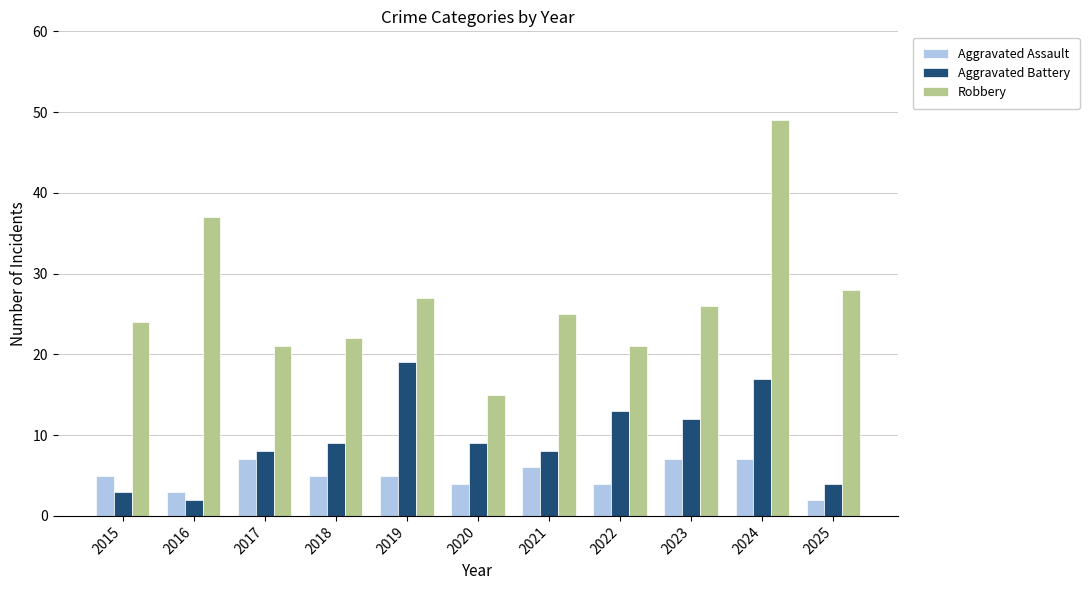

What is the value of the Robbery bar at the 7th from the left?

25